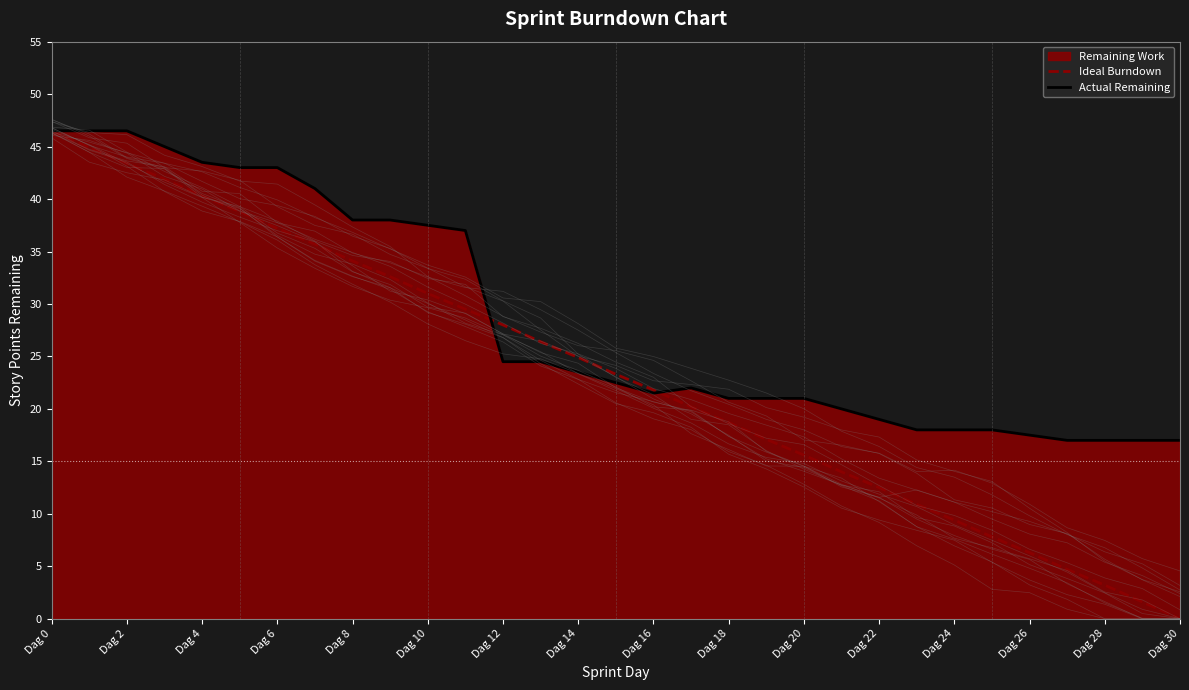

Does the chart display data point markers on the line(s)?

No